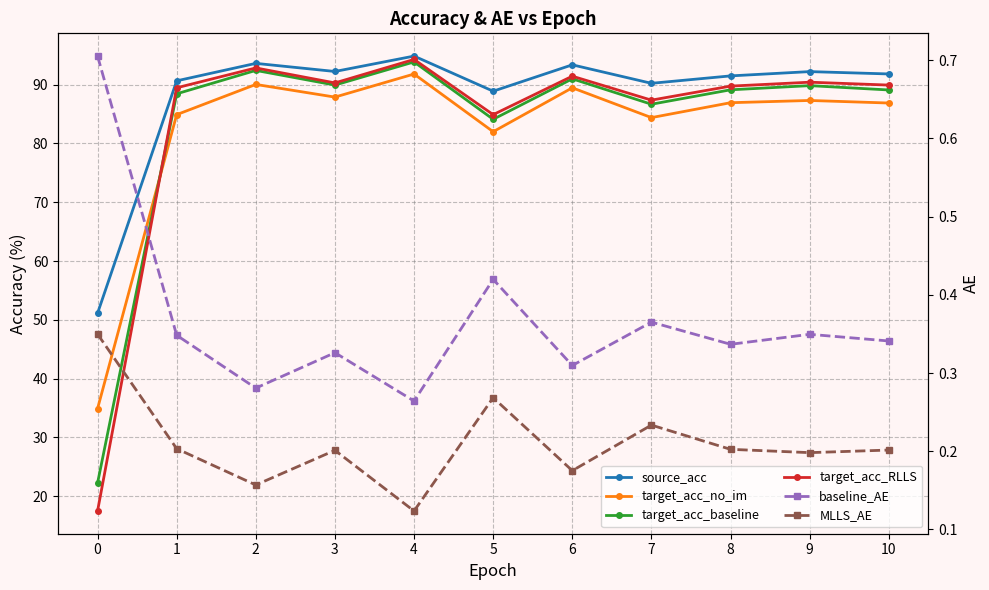

Reading right to left, list all the values displayed in this chart.

source_acc: 91.8	92.2	91.5	90.2	93.4	88.9	94.8	92.2	93.6	90.6	51.1
target_acc_no_im: 86.9	87.3	86.9	84.4	89.5	82.0	91.8	87.9	90.0	84.9	34.9
target_acc_baseline: 89.1	89.8	89.1	86.7	91.0	84.1	93.9	89.9	92.4	88.4	22.3
target_acc_RLLS: 89.9	90.4	89.7	87.4	91.4	84.9	94.3	90.3	92.8	89.5	17.5
baseline_AE: 0.3	0.3	0.3	0.4	0.3	0.4	0.3	0.3	0.3	0.3	0.7
MLLS_AE: 0.2	0.2	0.2	0.2	0.2	0.3	0.1	0.2	0.2	0.2	0.3